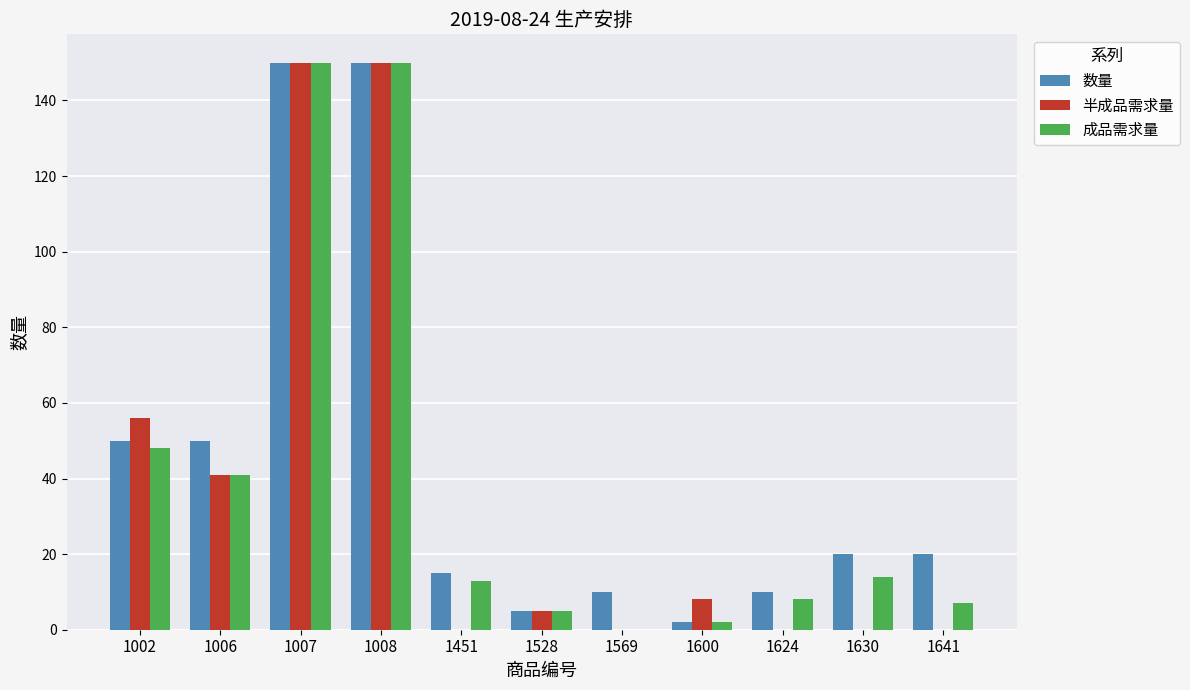

Reading left to right, list all the values displayed in this chart.

数量: 50	50	150	150	15	5	10	2	10	20	20
半成品需求量: 56	41	150	150	0	5	0	8	0	0	0
成品需求量: 48	41	150	150	13	5	0	2	8	14	7